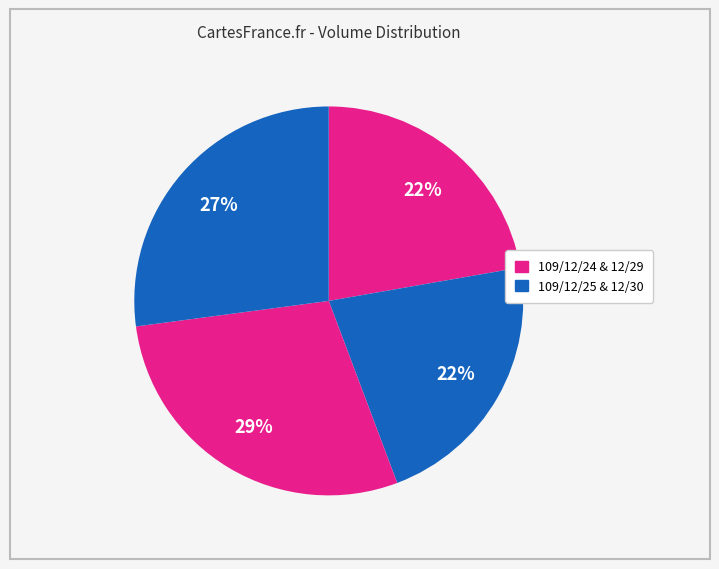

Is there a majority slice in this chart?

No